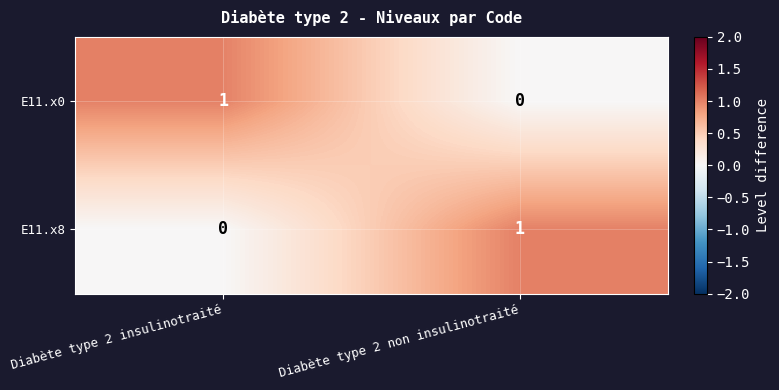

List the labels in order of E11.x8 value, smallest first.

Diabète type 2 insulinotraité, Diabète type 2 non insulinotraité